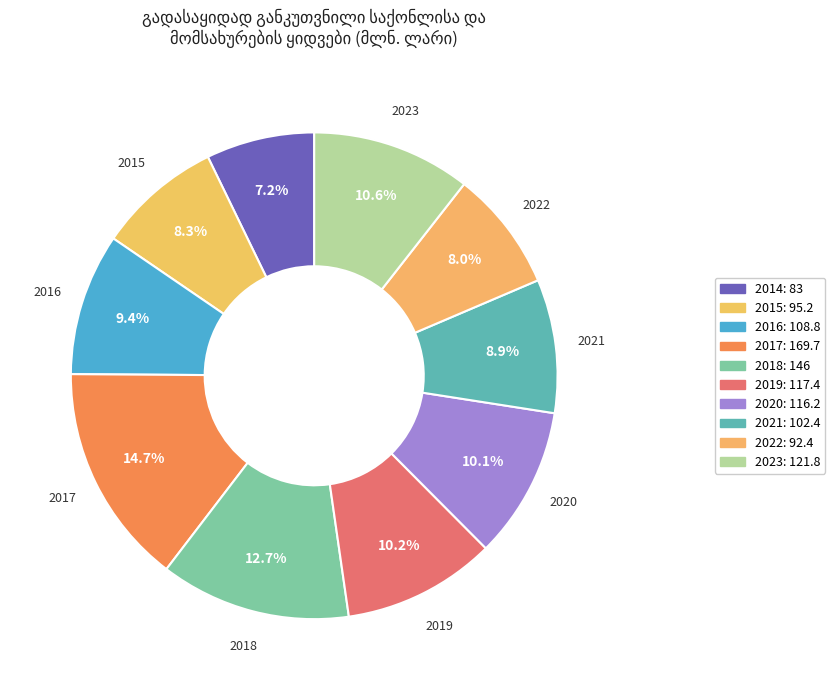

To the nearest percent, what is the combined percentage of 2023 and 2015?

19%